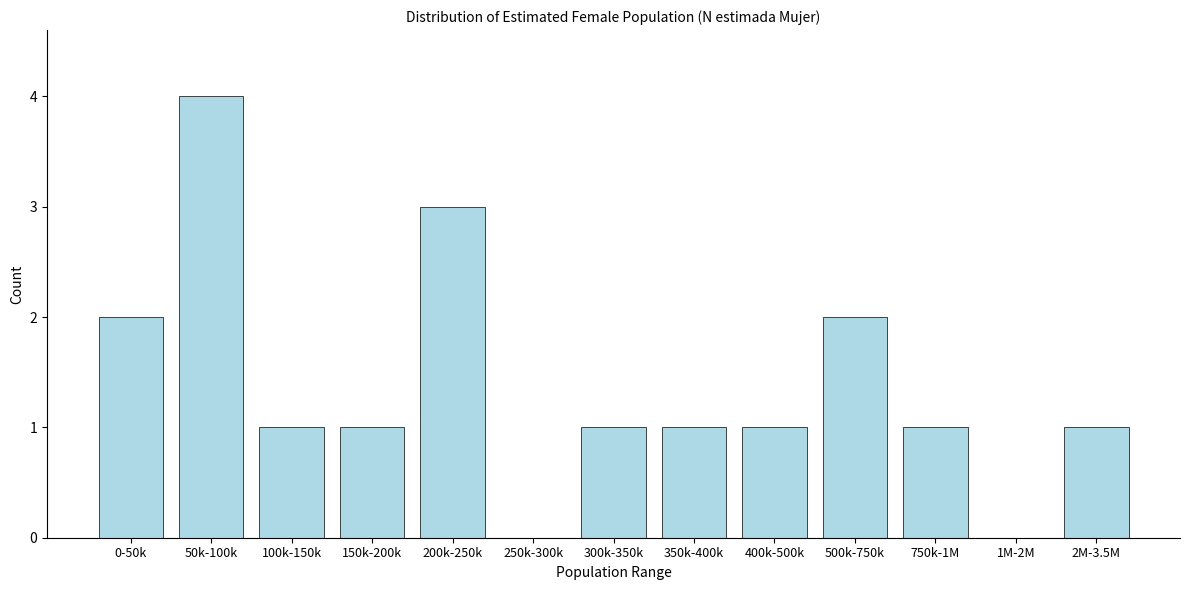

Reading left to right, transcribe all the data shown in this chart.

0-50k=2	50k-100k=4	100k-150k=1	150k-200k=1	200k-250k=3	250k-300k=0	300k-350k=1	350k-400k=1	400k-500k=1	500k-750k=2	750k-1M=1	1M-2M=0	2M-3.5M=1